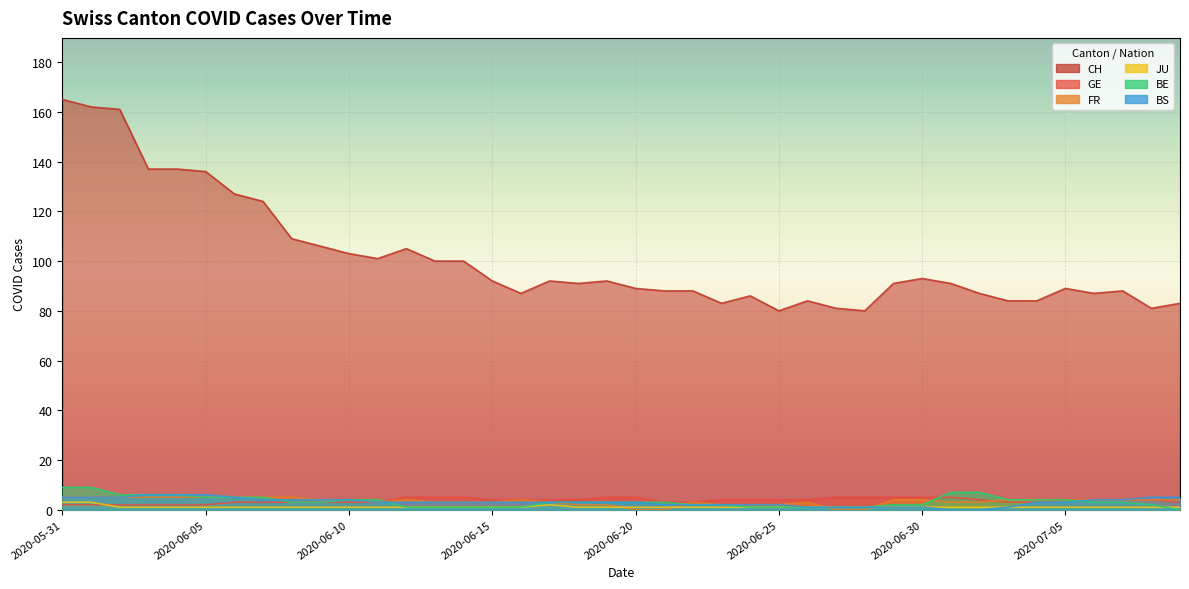

List the labels in order of BE value, smallest first.

2020-07-09, 2020-06-12, 2020-06-13, 2020-06-14, 2020-06-15, 2020-06-16, 2020-06-24, 2020-06-25, 2020-06-26, 2020-06-27, 2020-06-28, 2020-06-22, 2020-06-23, 2020-06-29, 2020-06-30, 2020-07-08, 2020-06-08, 2020-06-09, 2020-06-17, 2020-06-18, 2020-06-19, 2020-06-20, 2020-06-21, 2020-07-06, 2020-07-07, 2020-06-10, 2020-06-11, 2020-07-03, 2020-07-04, 2020-07-05, 2020-06-05, 2020-06-06, 2020-06-07, 2020-06-02, 2020-06-03, 2020-06-04, 2020-07-01, 2020-07-02, 2020-05-31, 2020-06-01